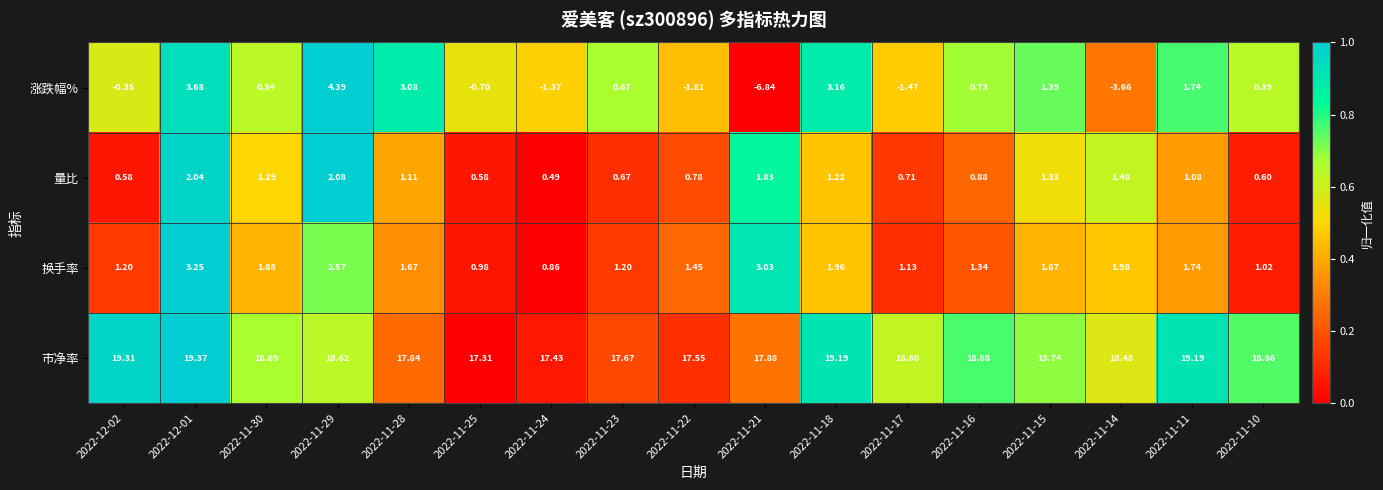

How many data points does each series have?

17